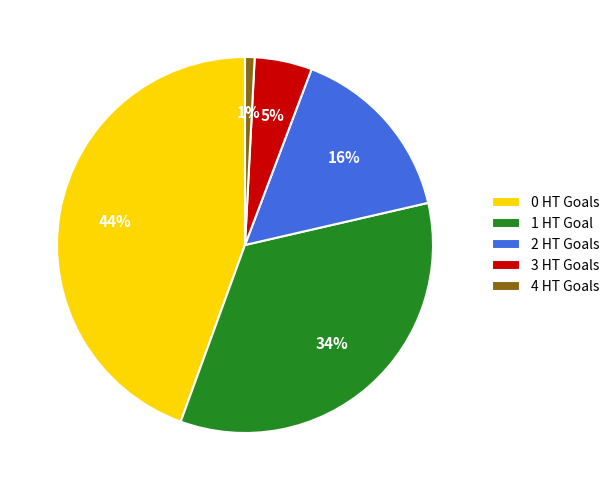

Does 4 account for over 50% of the chart?

No